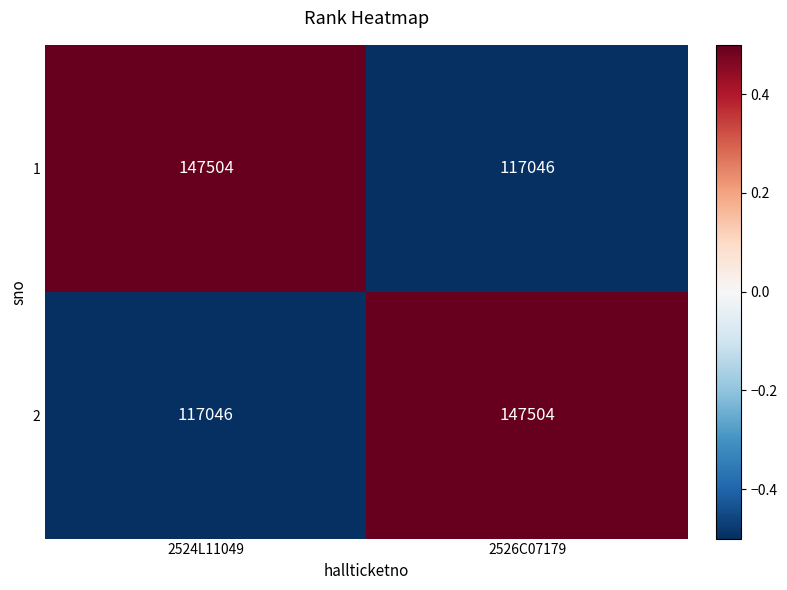

What is the minimum value shown in the chart?

117046